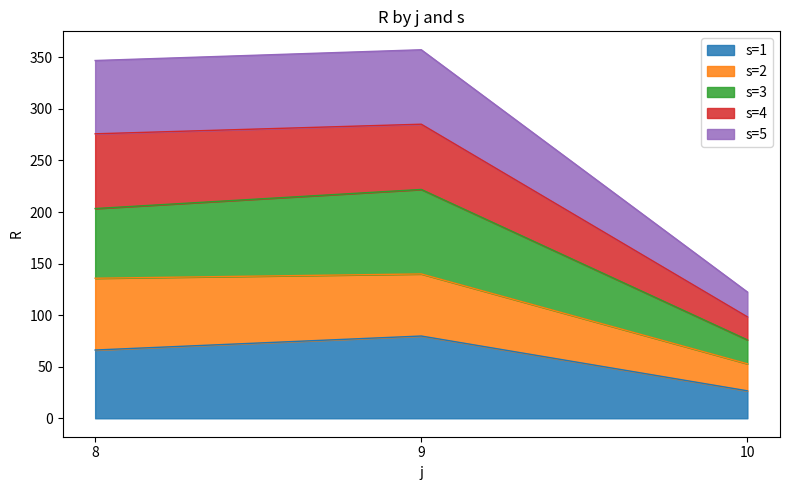

Rank the categories by s=1 value from highest to lowest.

9, 8, 10